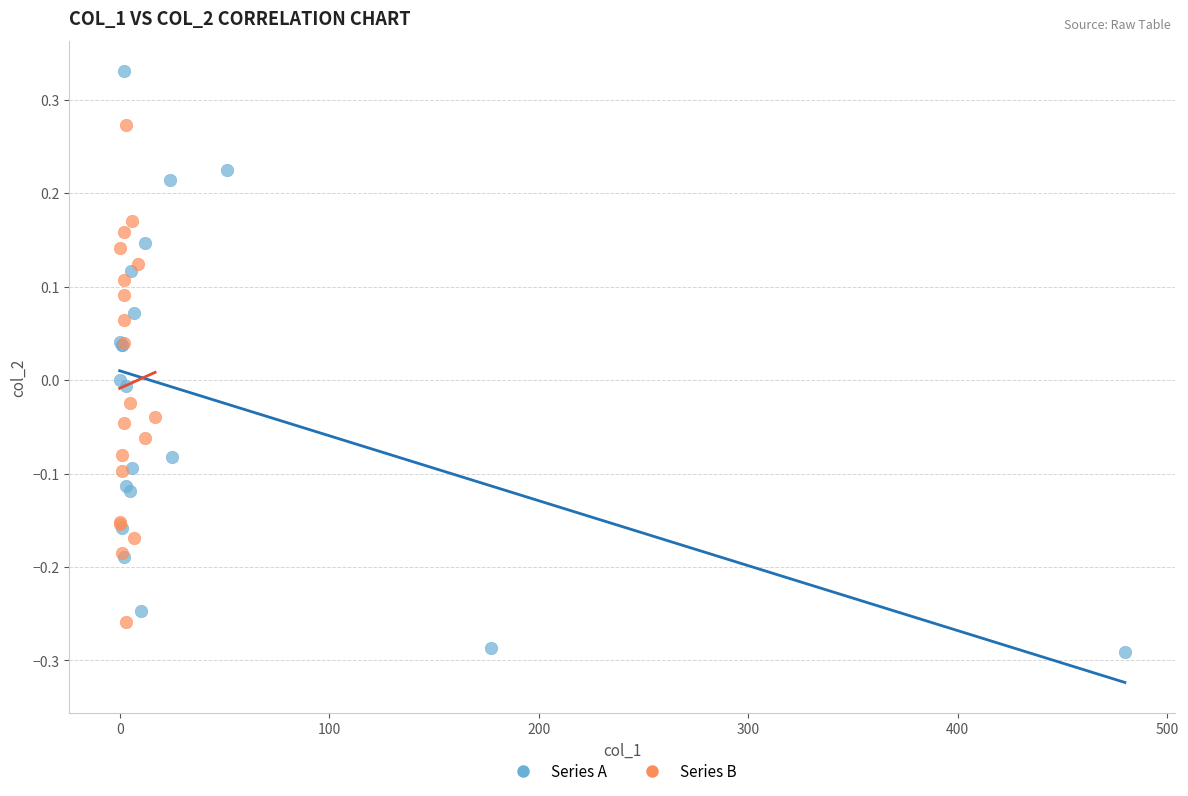

Which series reaches the maximum Y coordinate?

Series A